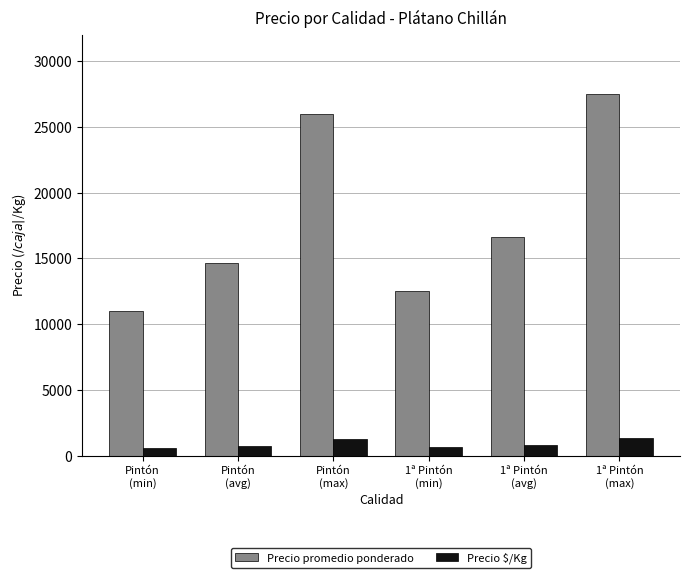

Are the bars grouped side by side (vs. stacked)?

Yes